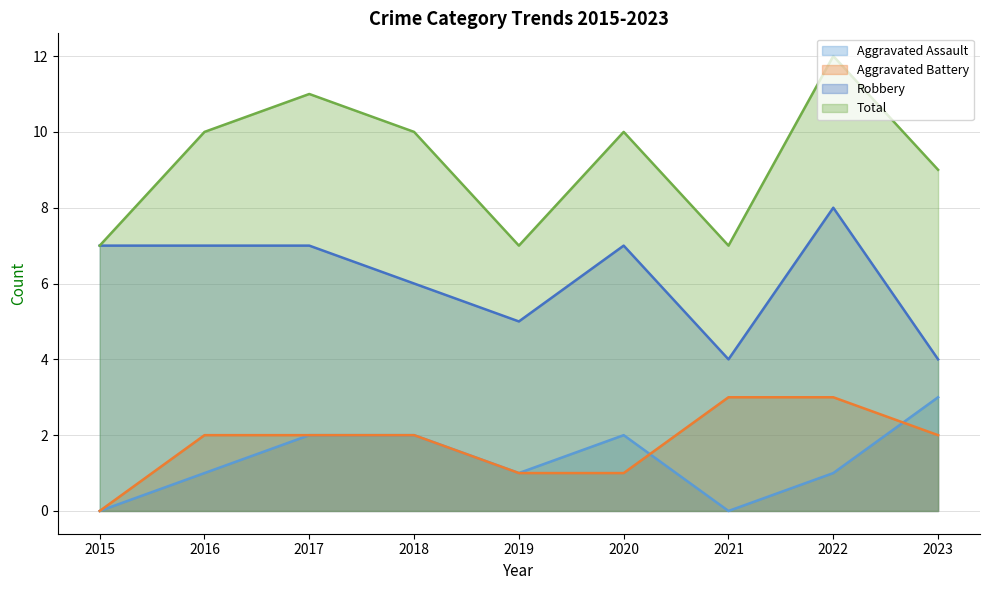

Does the chart have visible grid lines?

Yes